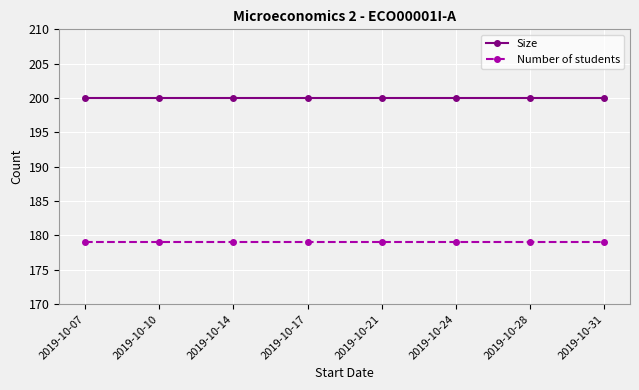

What is the sum of the Number of students values at 2019-10-31 and 2019-10-28?

358